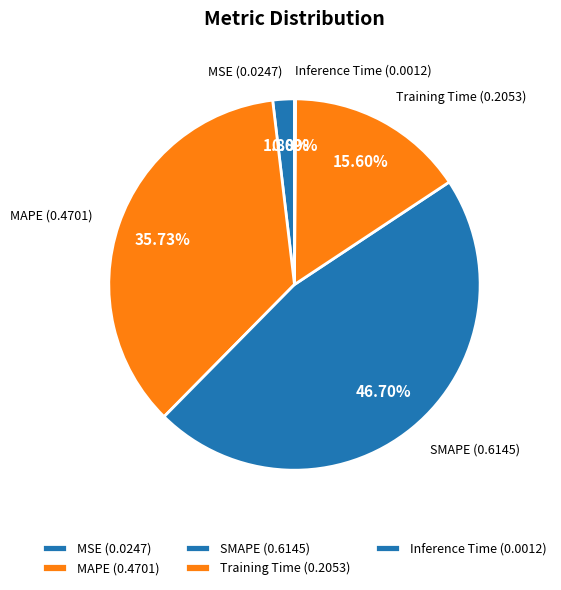

To the nearest percent, what is the difference between the largest and smallest slice percentages?

47%